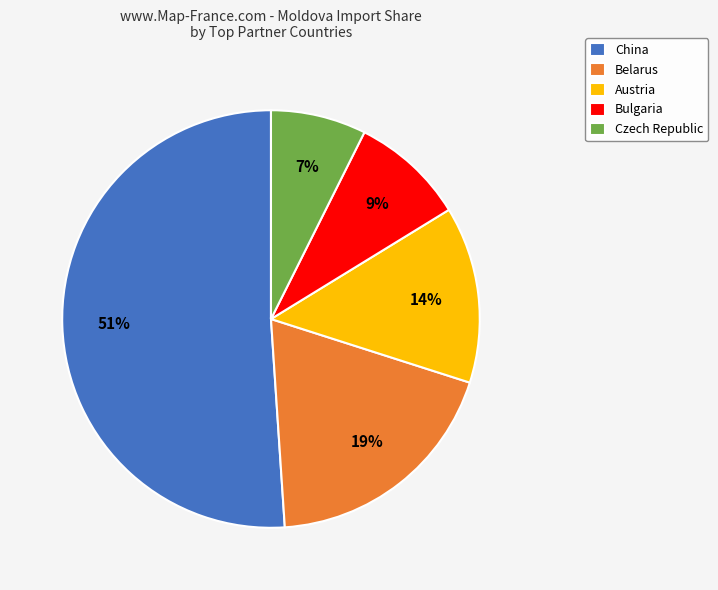

What is the smallest slice in the pie chart?

Czech Republic